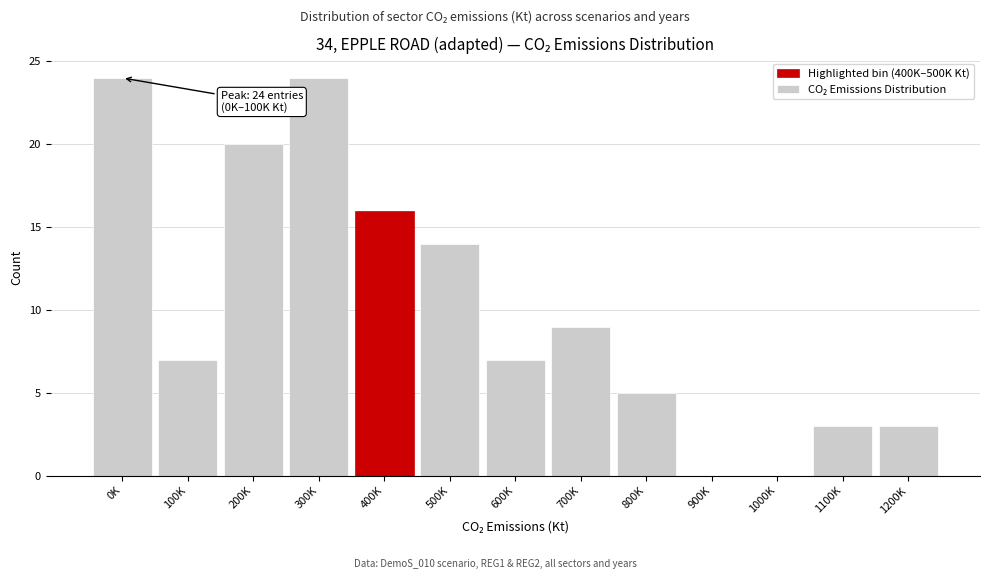

Reading right to left, list all the values displayed in this chart.

1200K=3	1100K=3	1000K=0	900K=0	800K=5	700K=9	600K=7	500K=14	400K=16	300K=24	200K=20	100K=7	0K=24